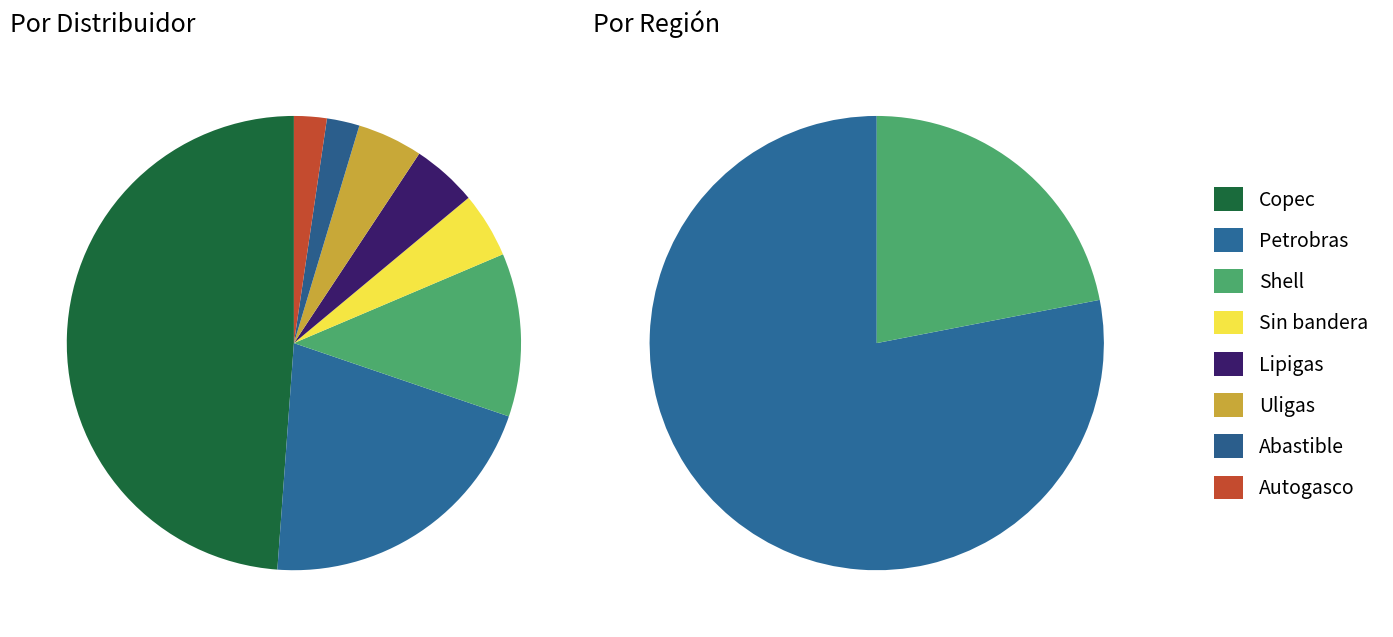

How many segments does this pie chart have?

8